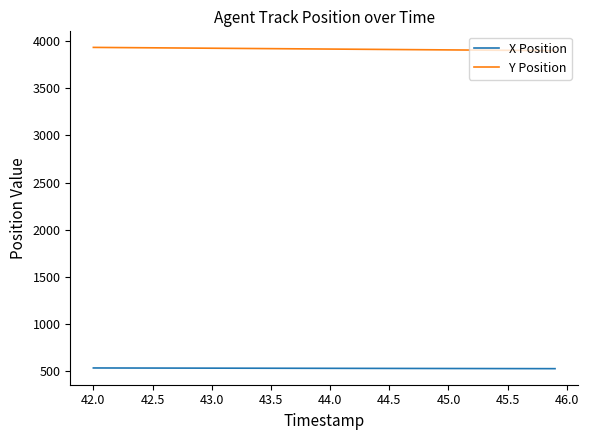

Which series has the largest total across all categories?

Y Position